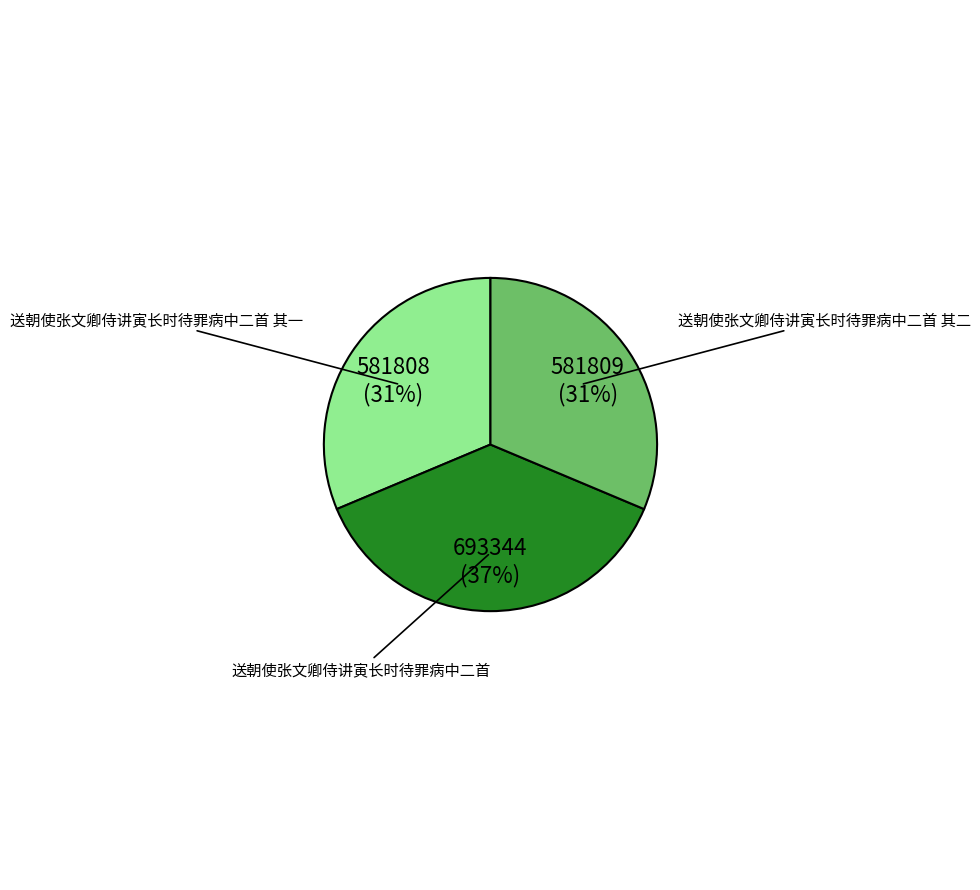

Is there a majority slice in this chart?

No